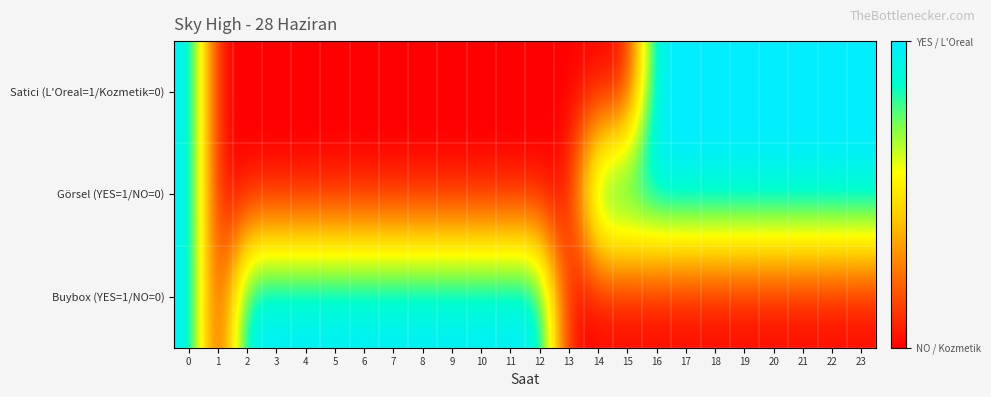

Reading left to right, extract all data points from this chart.

Satici (L'Oreal=1/Kozmetik=0): 0=1	1=0	2=0	3=0	4=0	5=0	6=0	7=0	8=0	9=0	10=0	11=0	12=0	13=0	14=0	15=0	16=1	17=1	18=1	19=1	20=1	21=1	22=1	23=1
Görsel (YES=1/NO=0): 0=1	1=0	2=0	3=0	4=0	5=0	6=0	7=0	8=0	9=0	10=0	11=0	12=0	13=0	14=1	15=1	16=1	17=1	18=1	19=1	20=1	21=1	22=1	23=1
Buybox (YES=1/NO=0): 0=1	1=0	2=1	3=1	4=1	5=1	6=1	7=1	8=1	9=1	10=1	11=1	12=1	13=0	14=0	15=0	16=0	17=0	18=0	19=0	20=0	21=0	22=0	23=0